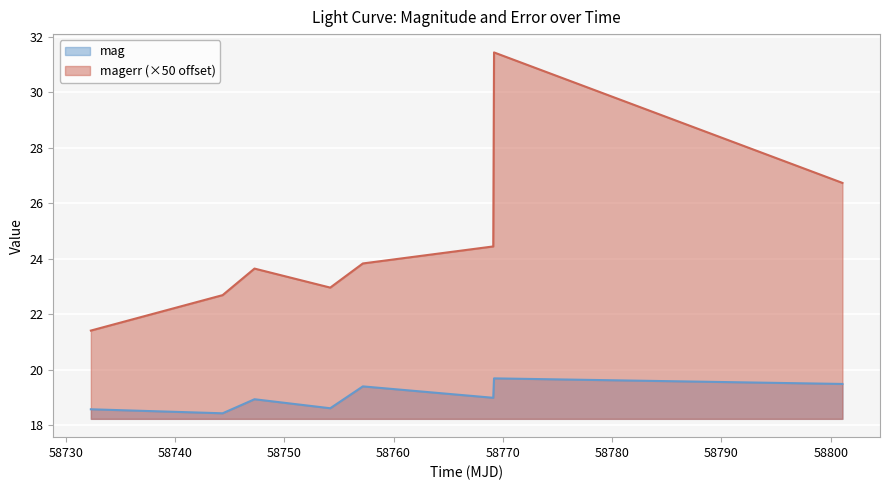

Which label corresponds to the smallest value in the chart?

58744.35864580004